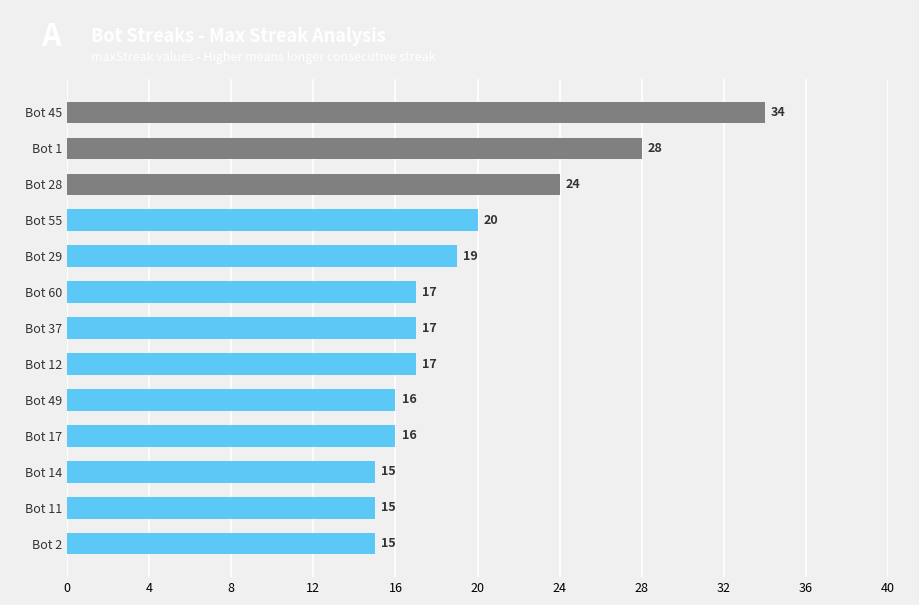

Reading top to bottom, list all the values displayed in this chart.

Bot 45=34	Bot 1=28	Bot 28=24	Bot 55=20	Bot 29=19	Bot 60=17	Bot 37=17	Bot 12=17	Bot 49=16	Bot 17=16	Bot 14=15	Bot 11=15	Bot 2=15